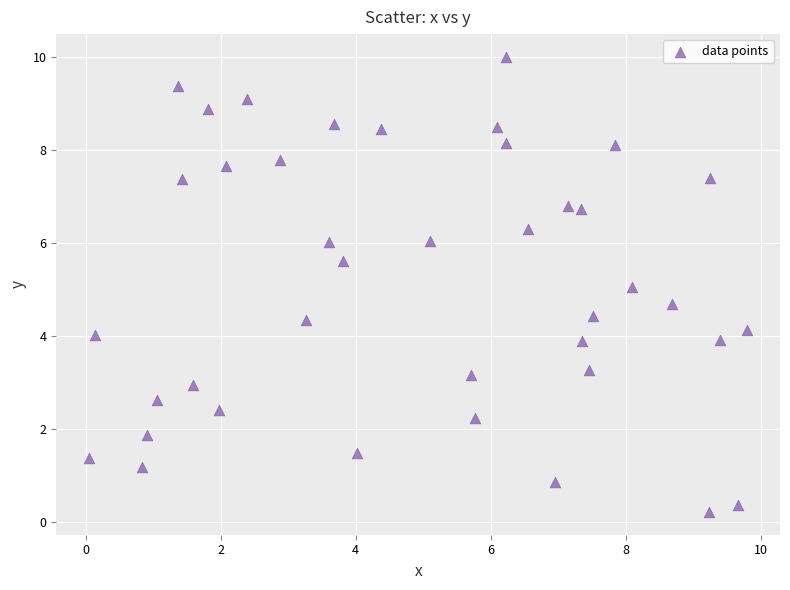

What is the range of X values (max minus min)?

9.7